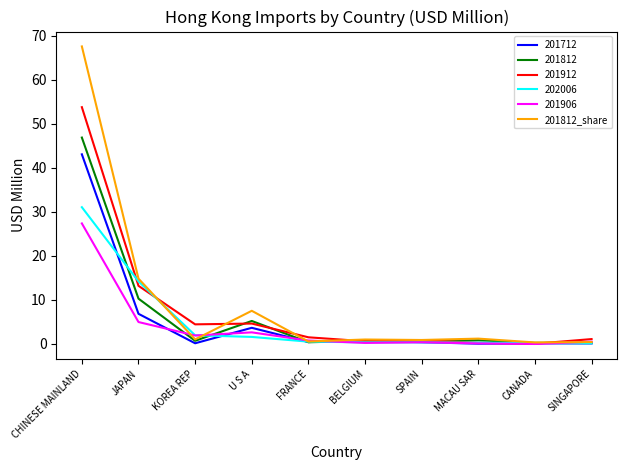

Rank the series by their maximum value, from highest to lowest.

201812_share, 201912, 201812, 201712, 202006, 201906